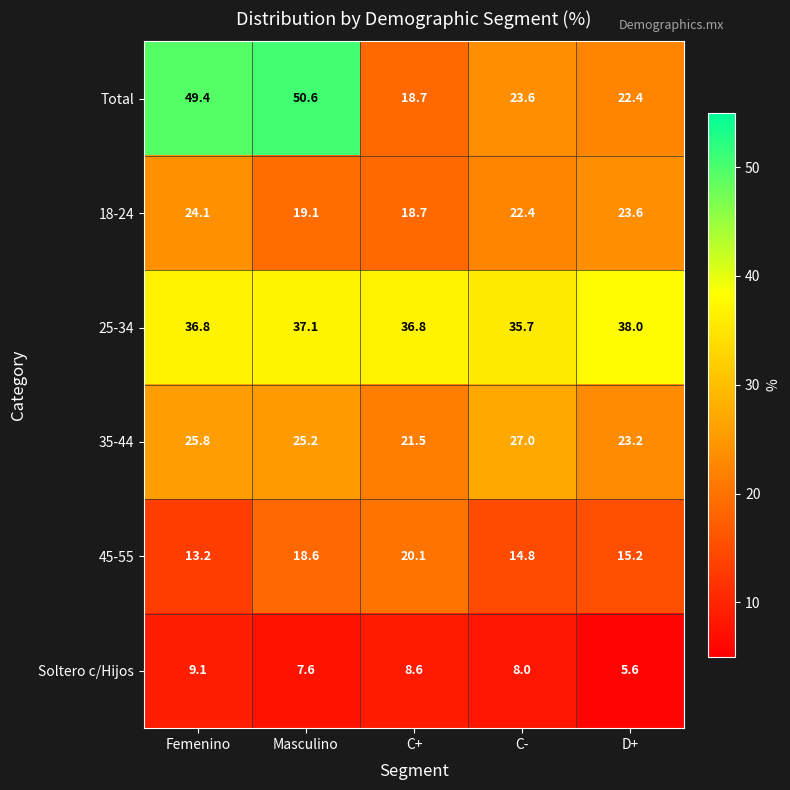

Reading left to right, extract all data points from this chart.

Total: Femenino=49.4	Masculino=50.6	C+=18.7	C-=23.6	D+=22.4
18-24: Femenino=24.1	Masculino=19.1	C+=18.7	C-=22.4	D+=23.6
25-34: Femenino=36.8	Masculino=37.1	C+=36.8	C-=35.7	D+=38.0
35-44: Femenino=25.8	Masculino=25.2	C+=21.5	C-=27.0	D+=23.2
45-55: Femenino=13.2	Masculino=18.6	C+=20.1	C-=14.8	D+=15.2
Soltero c/Hijos: Femenino=9.1	Masculino=7.6	C+=8.6	C-=8.0	D+=5.6